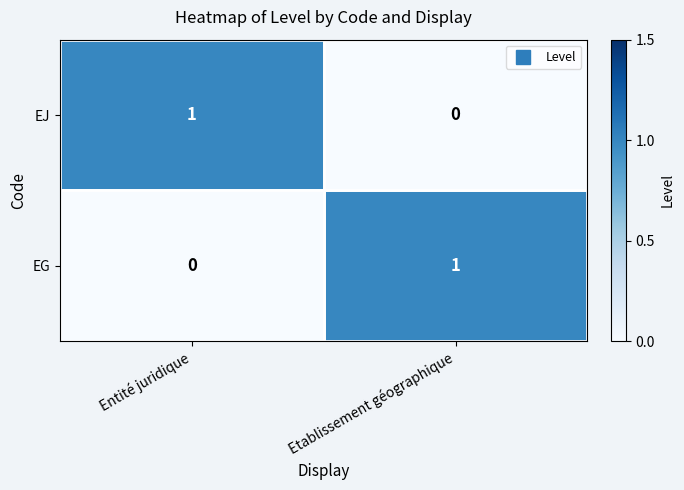

At Entité juridique, list the series in order from smallest to largest.

EG, EJ